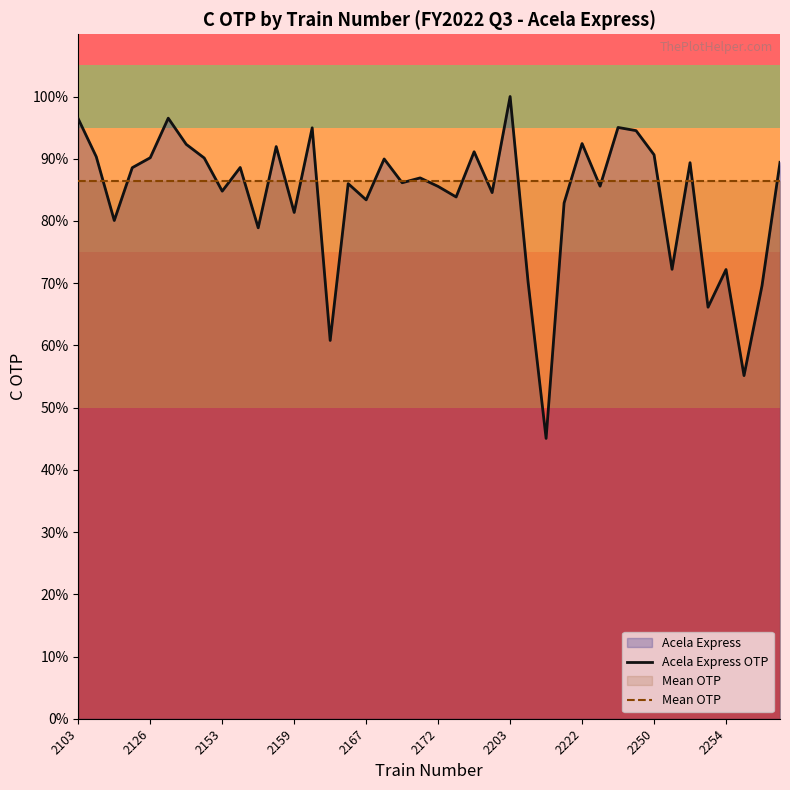

List the series in order of their overall mean, lowest first.

Acela Express OTP, Mean OTP